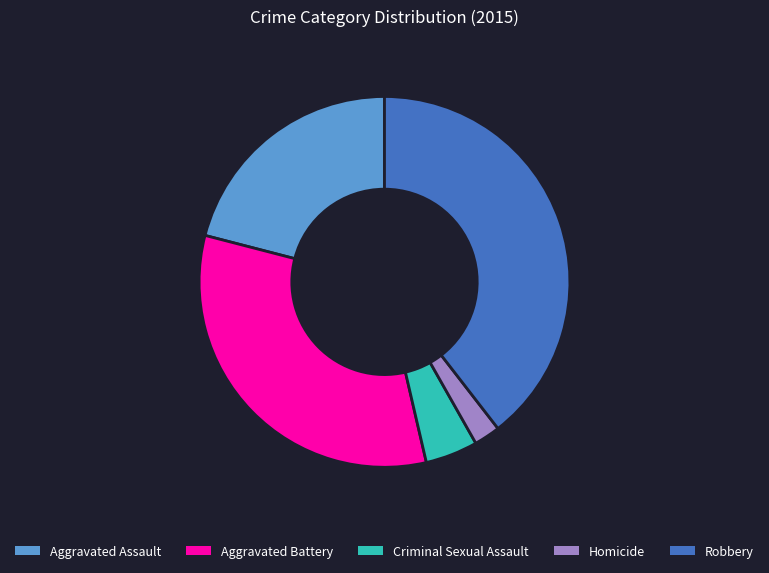

Which slice is the largest?

Robbery